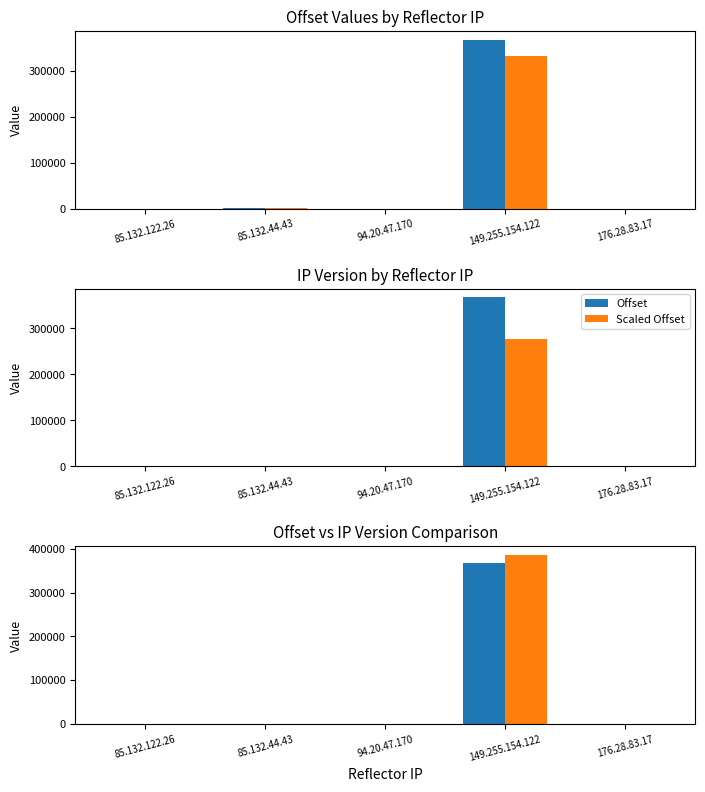

What position from the left is 85.132.44.43?

2